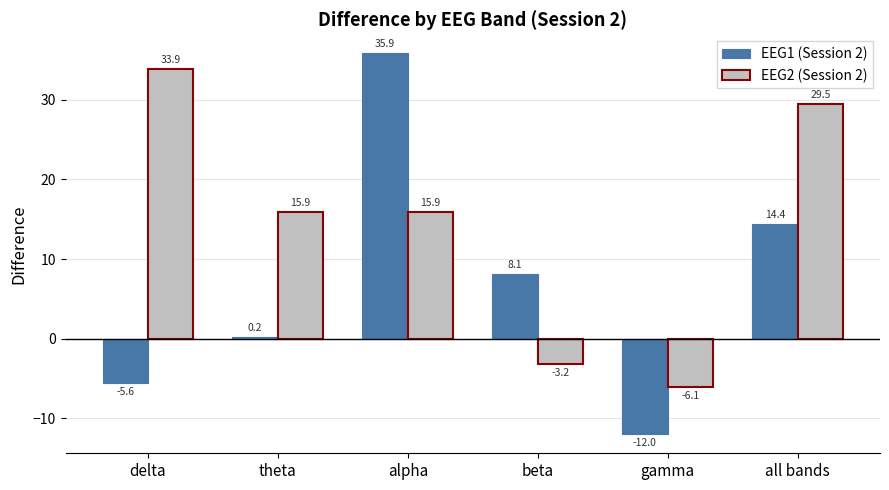

How many distinct data groups are displayed?

2